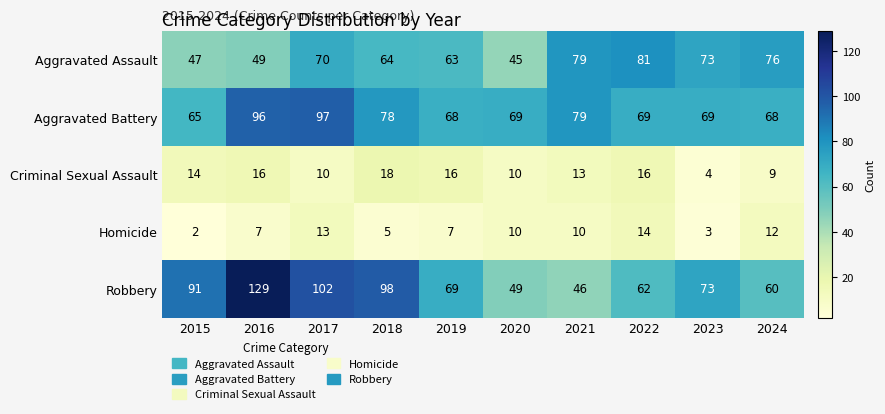

What is the minimum value shown in the chart?

2